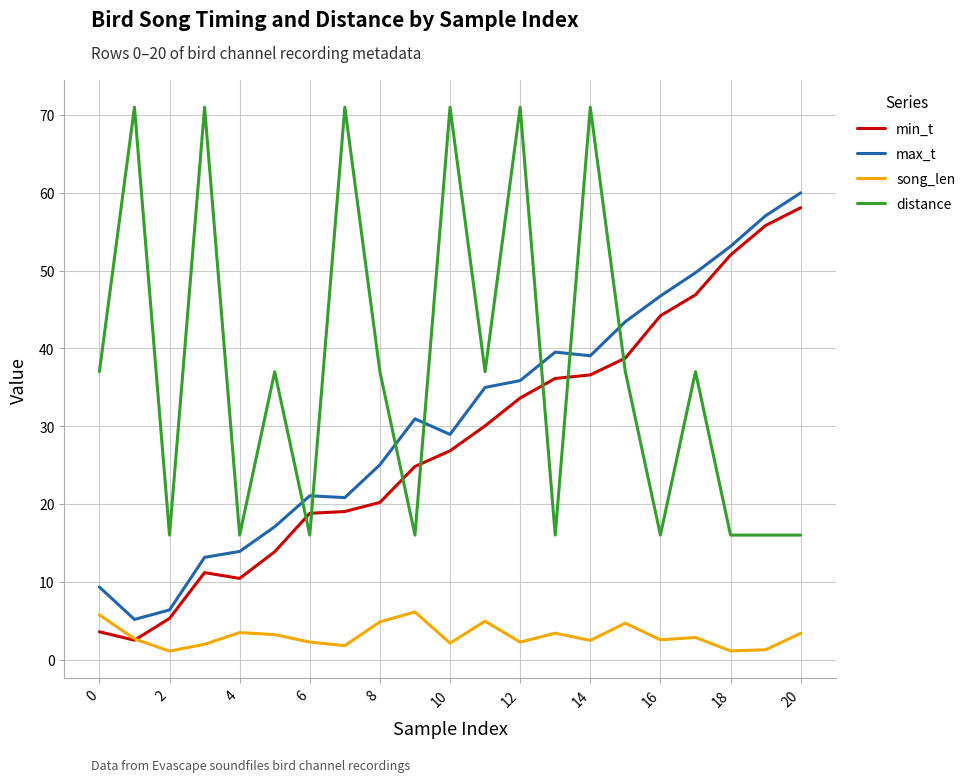

How many intersections are there between distance and max_t?

7